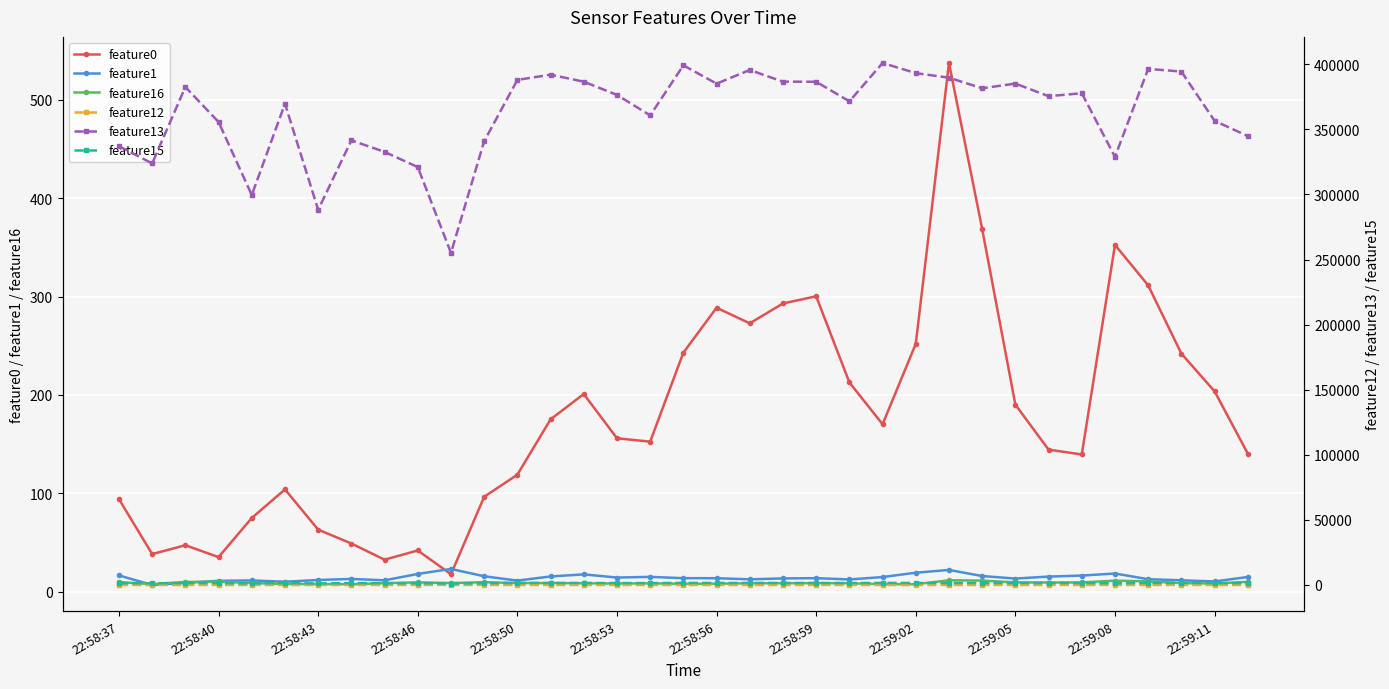

The value of feature1 at 22 is 12.6. True or false?

True